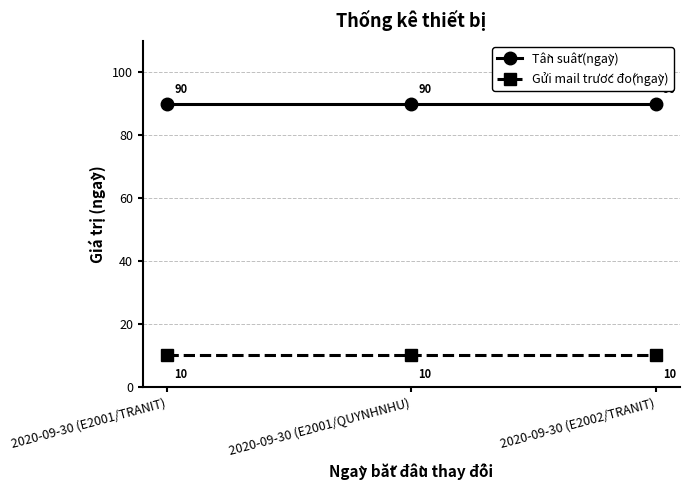

What is the difference between the highest and lowest values at 2020-09-30 (E2001/TRANIT)?

80